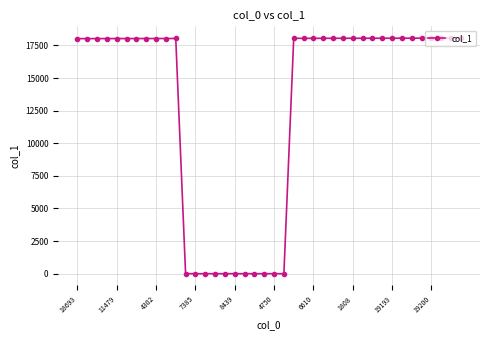

What is the average value?

13081